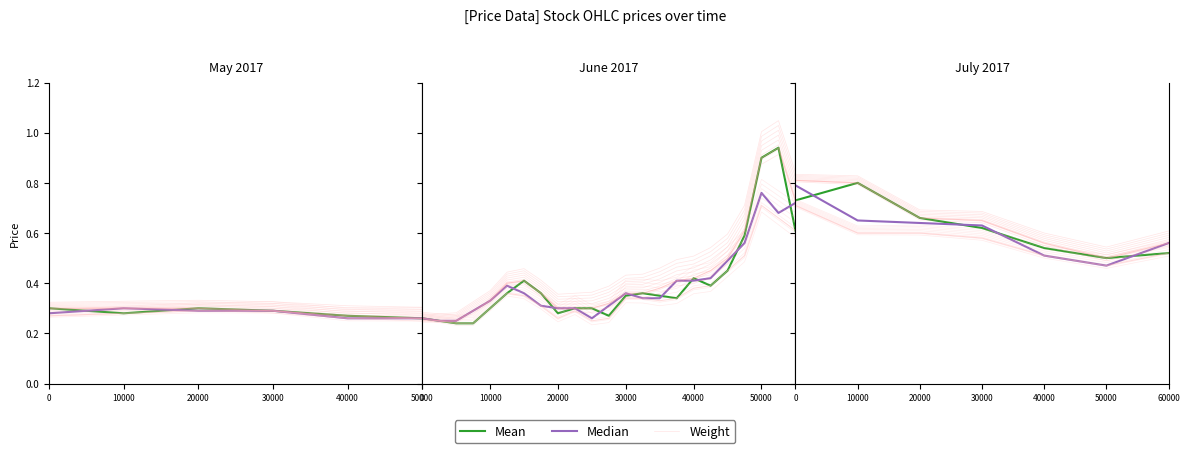

Between 0 and 60000, which series saw the biggest shift?

Weight